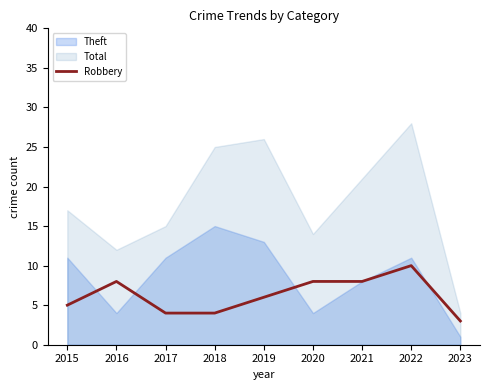

Does the chart have visible grid lines?

No